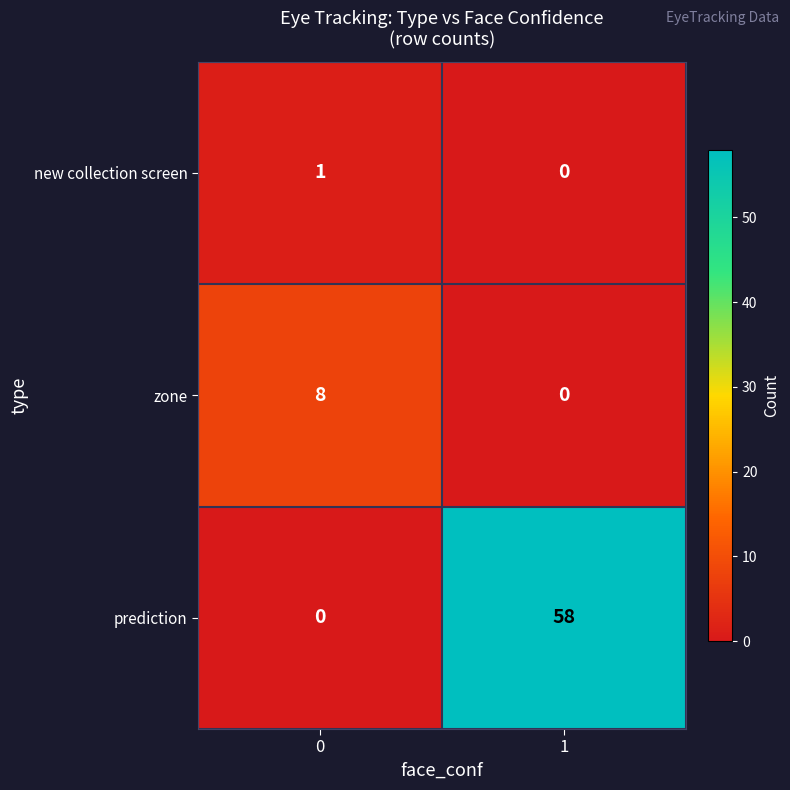

Reading left to right, what are all the values shown in this chart?

new collection screen: 1	0
zone: 8	0
prediction: 0	58